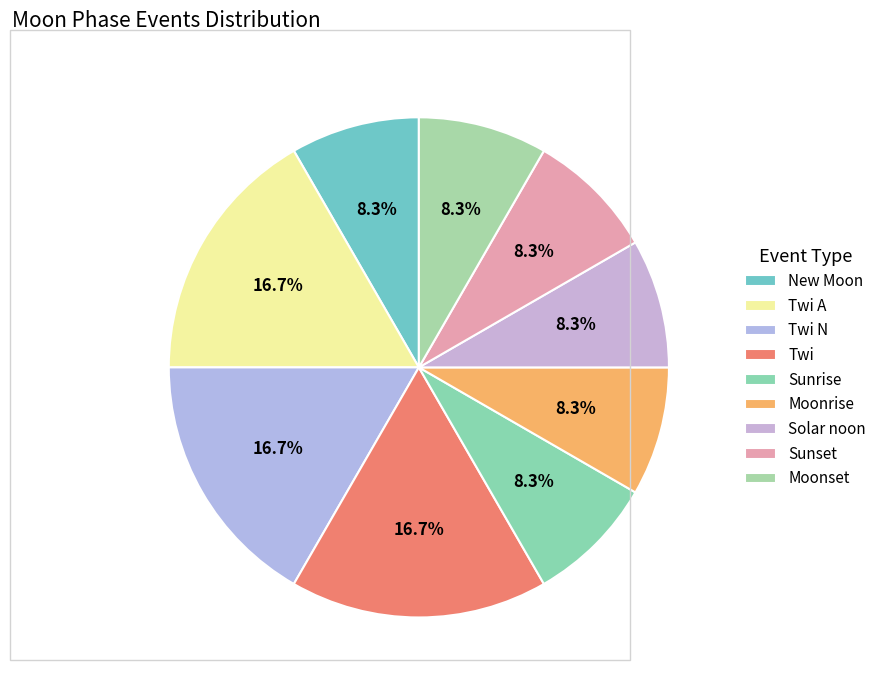

How many segments does this pie chart have?

9